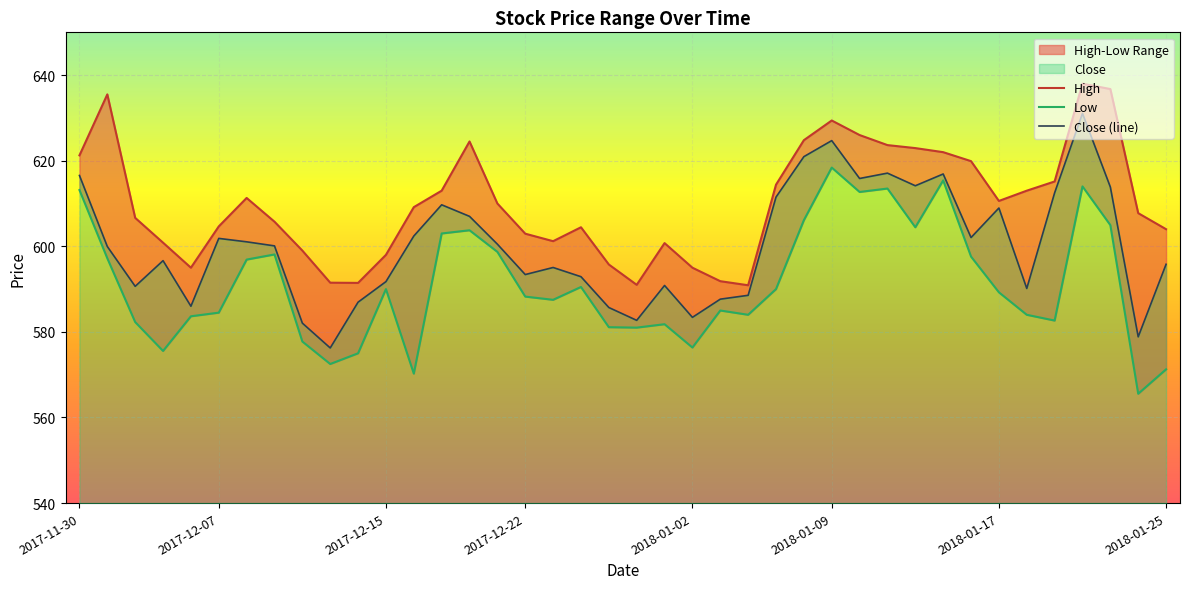

Does the chart display data point markers on the line(s)?

No